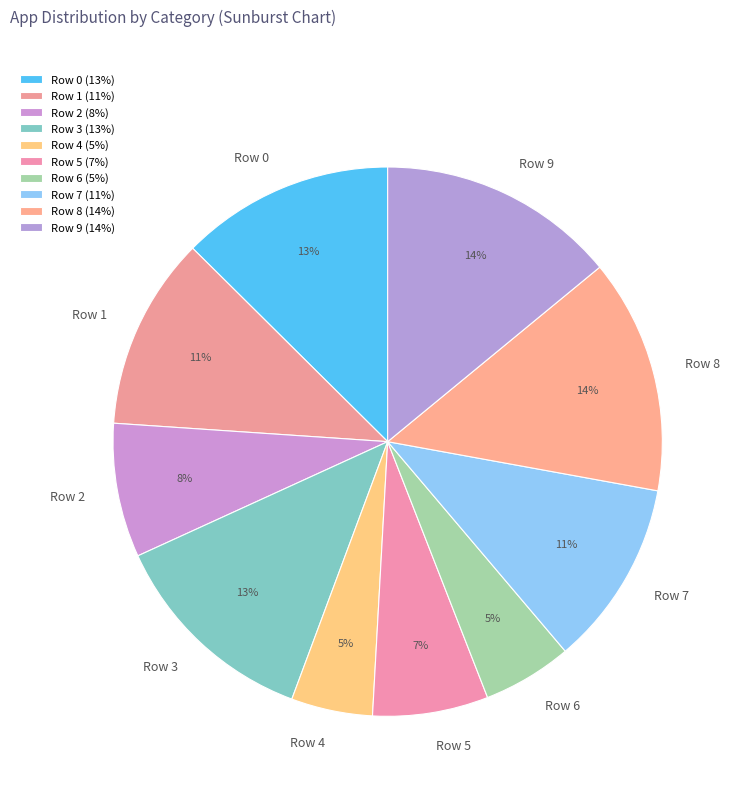

To the nearest percent, what percentage of the pie is Row 8?

14%